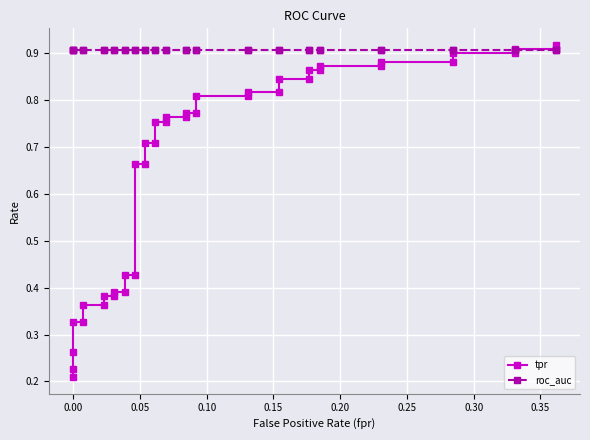

Rank the series by their average value, from highest to lowest.

roc_auc, tpr